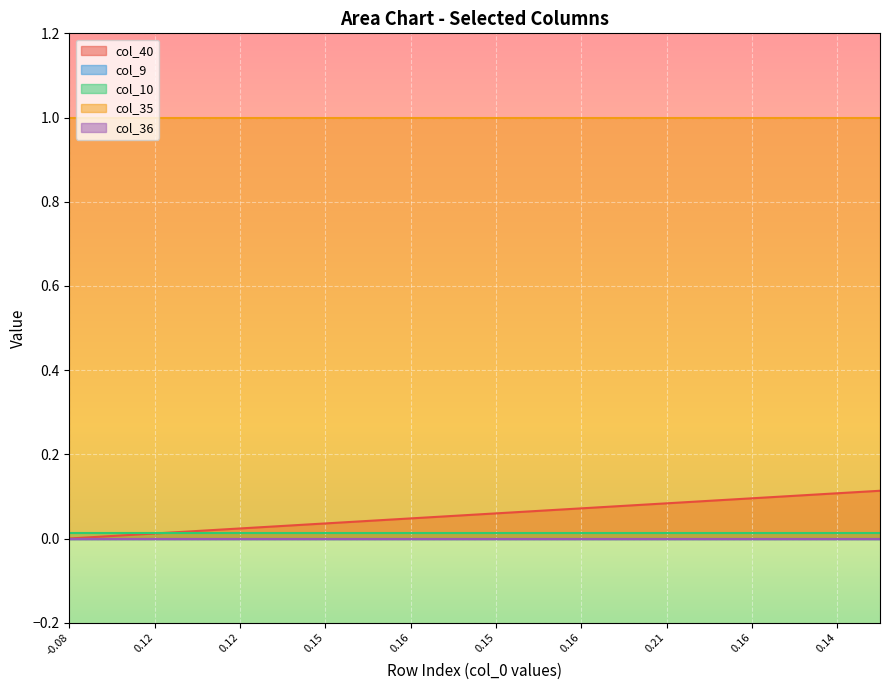

How many values in the col_40 series exceed 0?

38